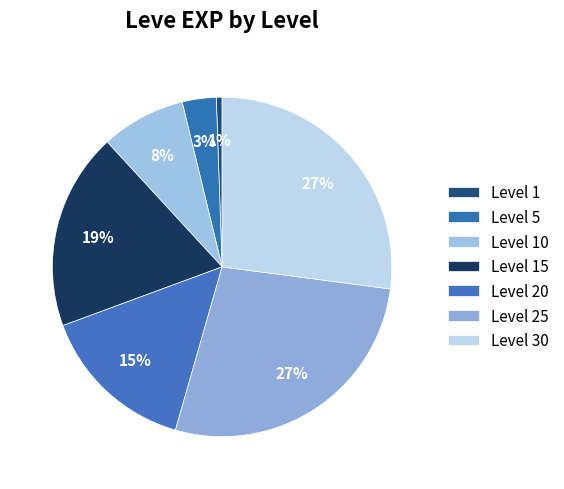

Does any single category account for the majority?

No